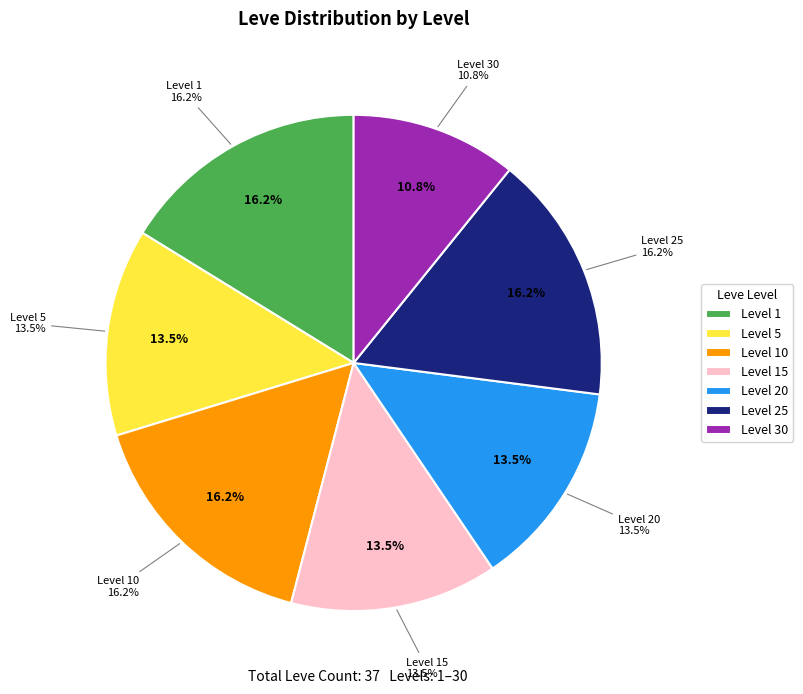

What is the ratio of the value at Level 25 to the value at Level 5?

1.2